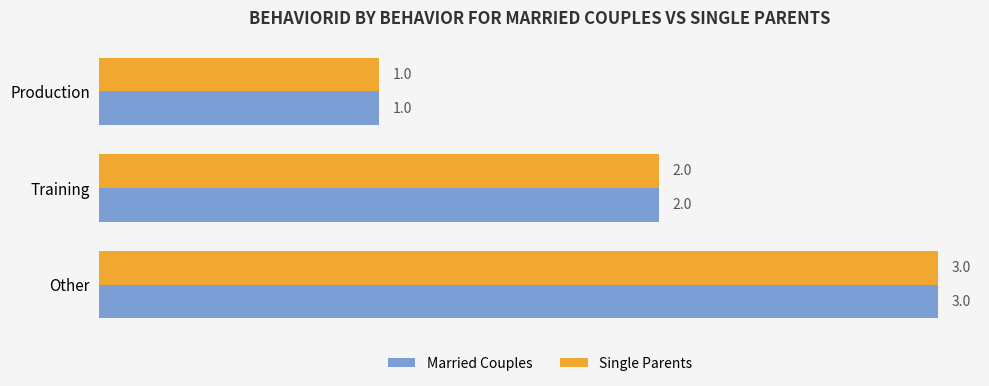

At which label is Married Couples closest to 2?

Training